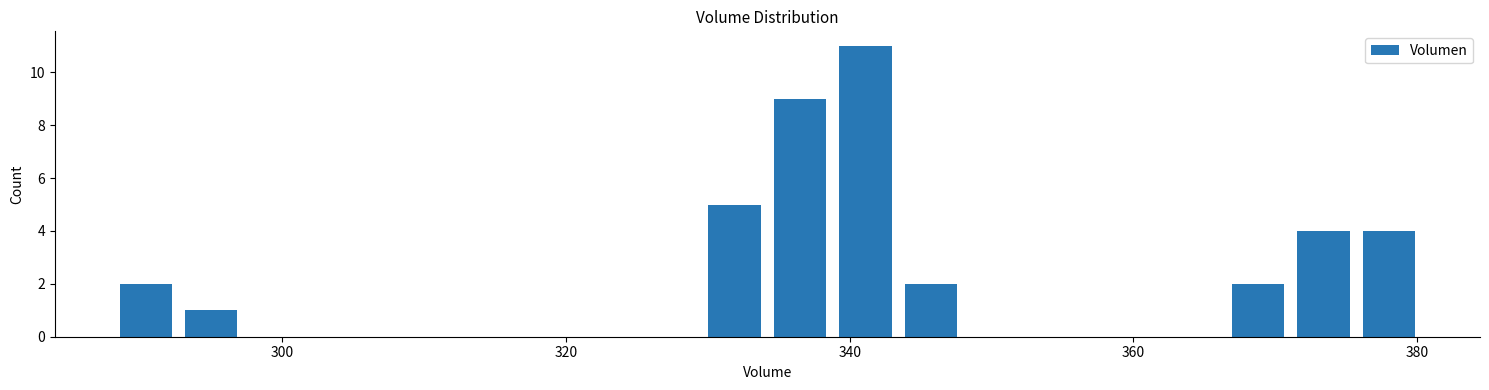

Read against the x-axis, roughly where is the centre of the tallest bar?

342